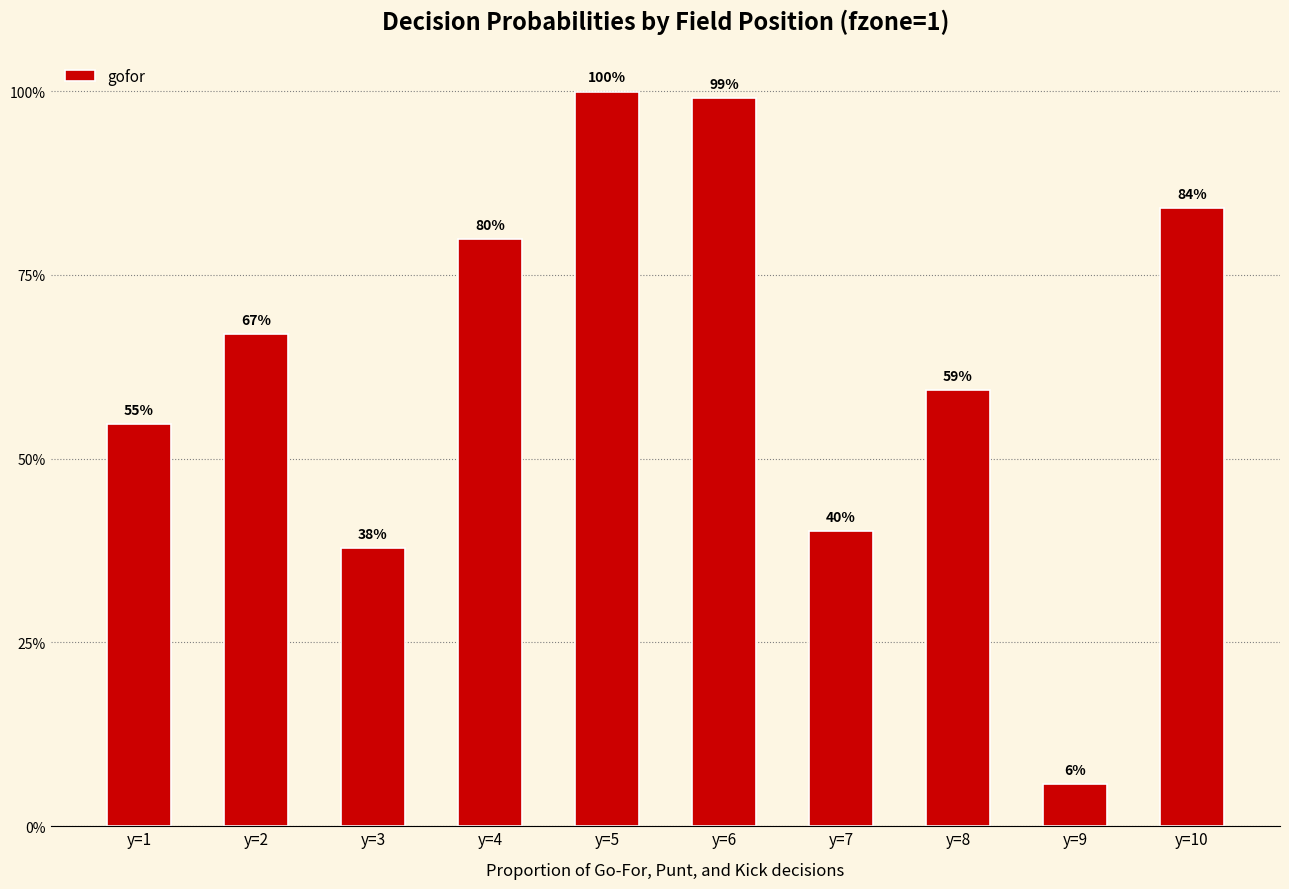

Where is the data nearest to the value 0?

y=9